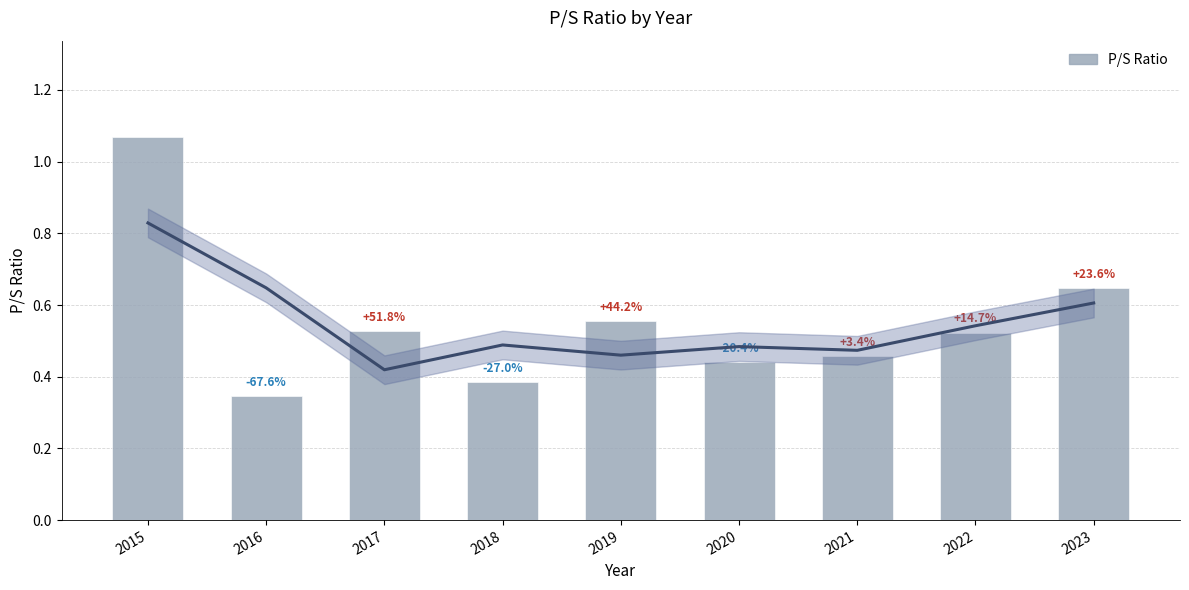

How many bars are there in total?

9